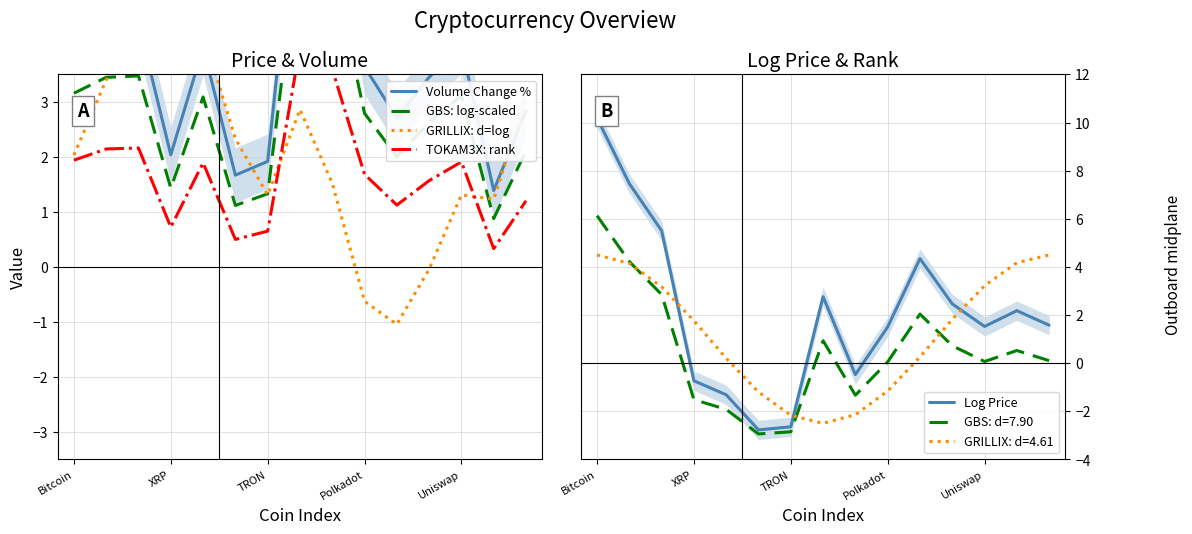

What is the label of the 5th point from the right?

10